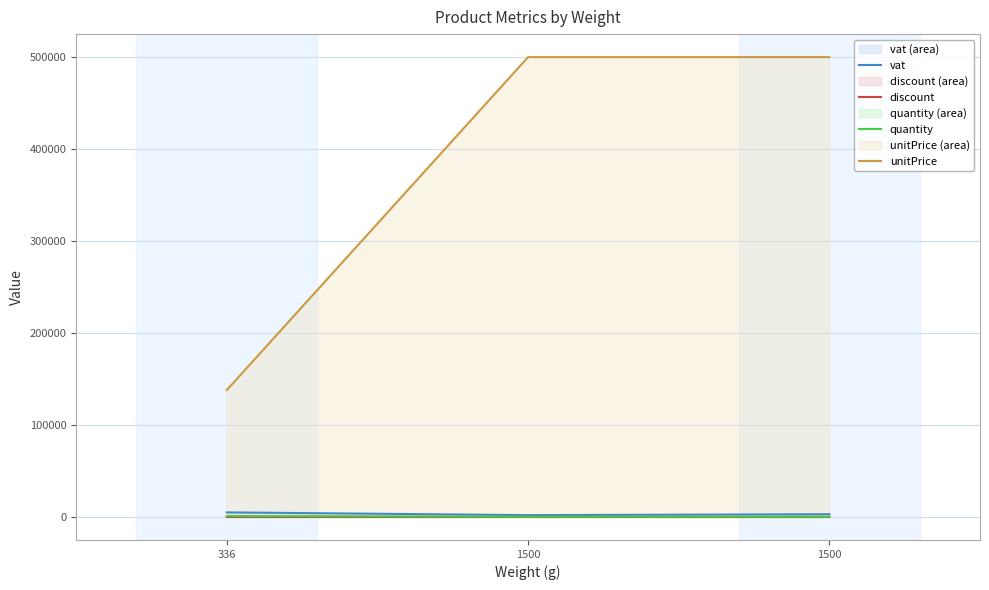

Reading left to right, what are all the values shown in this chart?

vat: 336=5000	1500=2000	1500=3000
discount: 336=5	1500=2	1500=2
quantity: 336=999	1500=300	1500=300
unitPrice: 336=138000	1500=500000	1500=500000